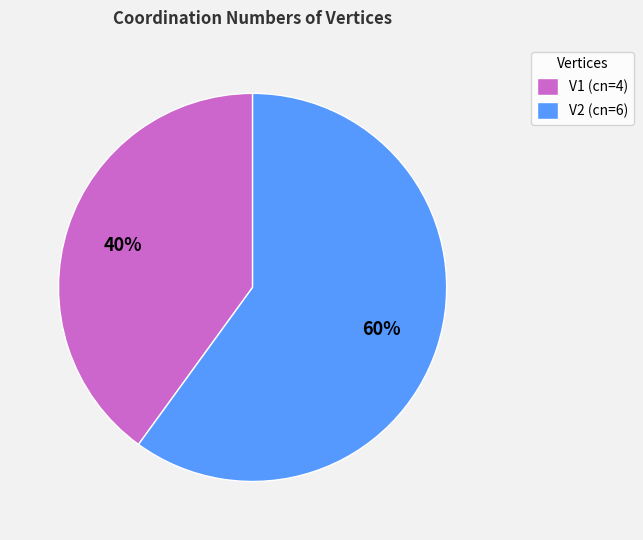

How many slices are in this pie chart?

2